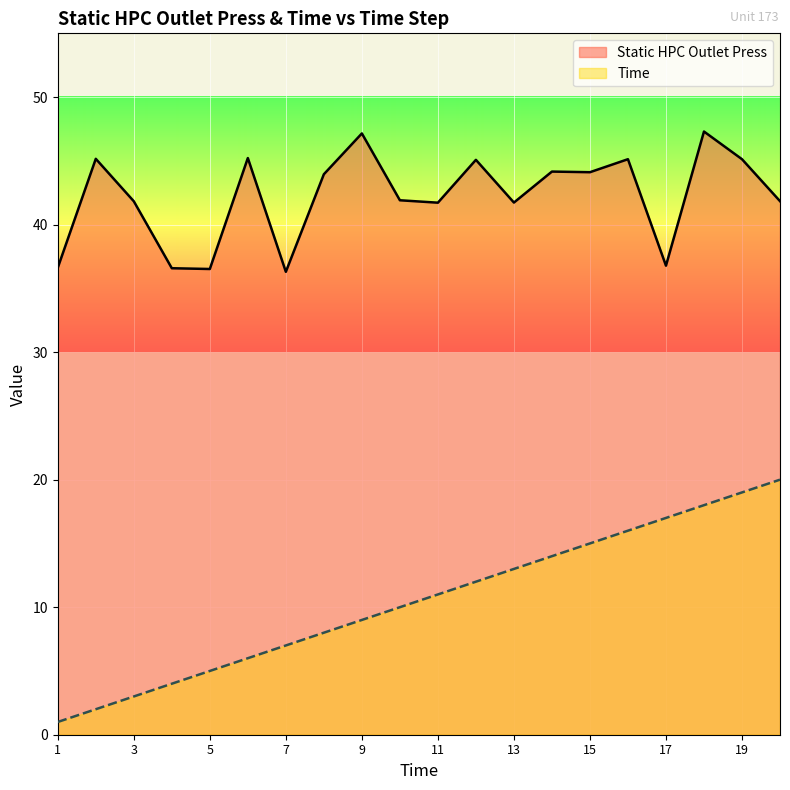

True or false: Time and Static HPC Outlet Press intersect in this chart.

False